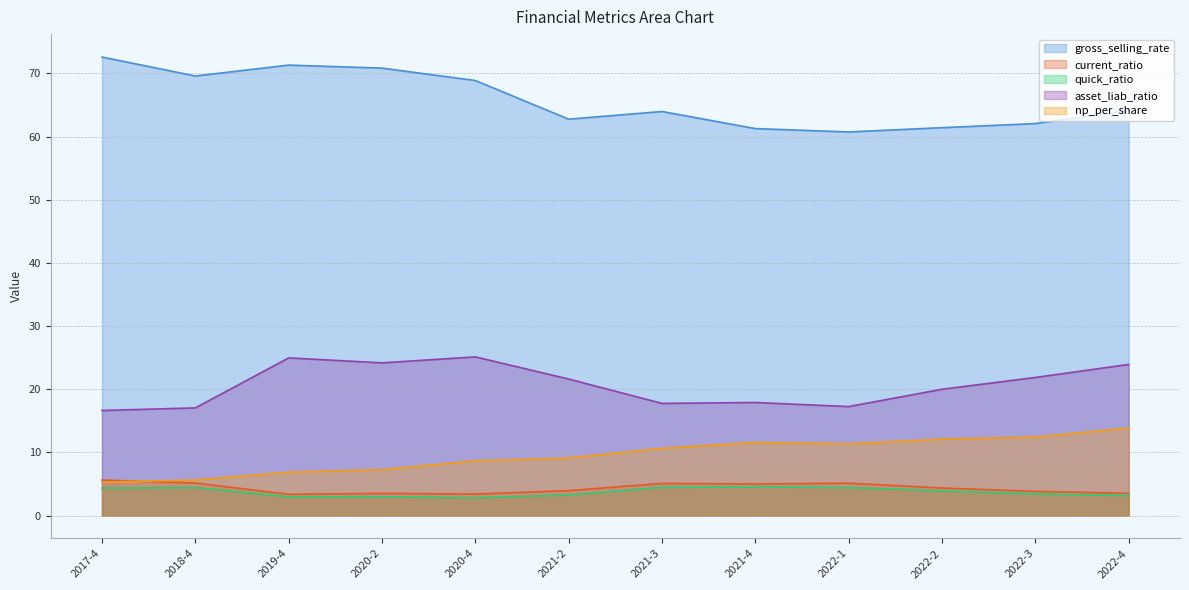

Between 2021-2 and 2021-4, which is larger?

2021-2